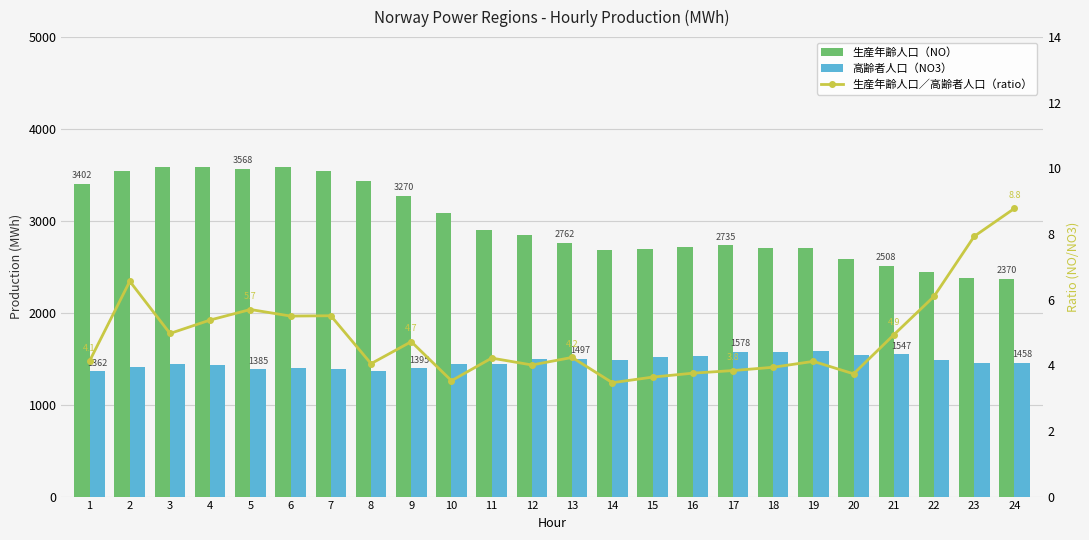

How many data points in 生産年齢人口（NO） are less than 2842?

12